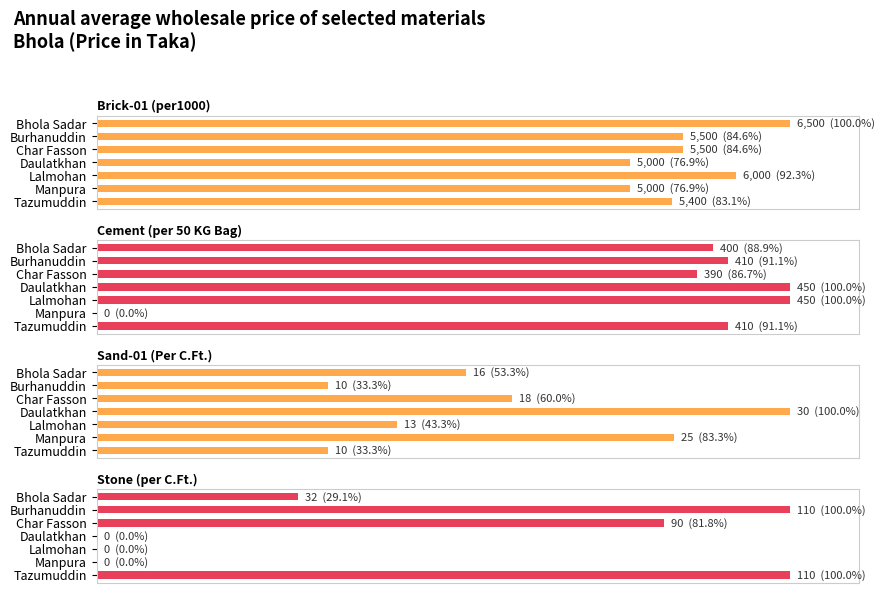

How many groups of bars are there?

7